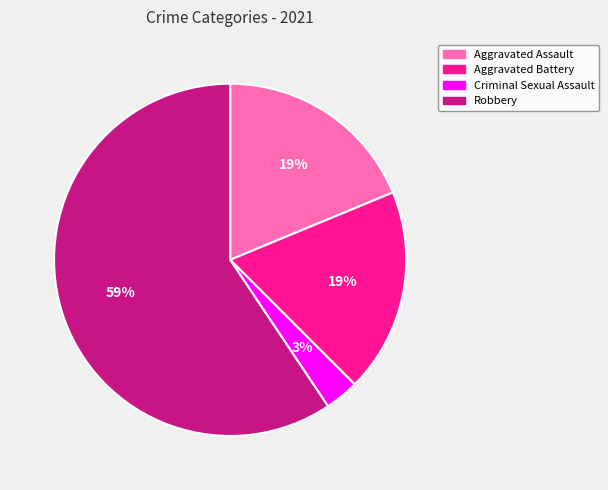

Which slice is the smallest?

Criminal Sexual Assault